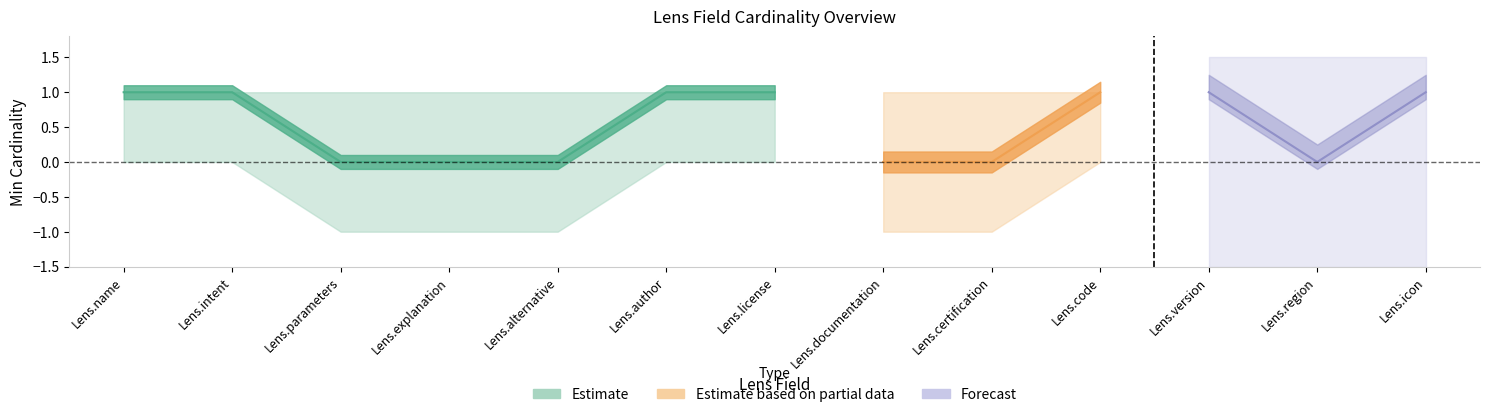

Which category has the highest value in the Base Min series?

Lens.name